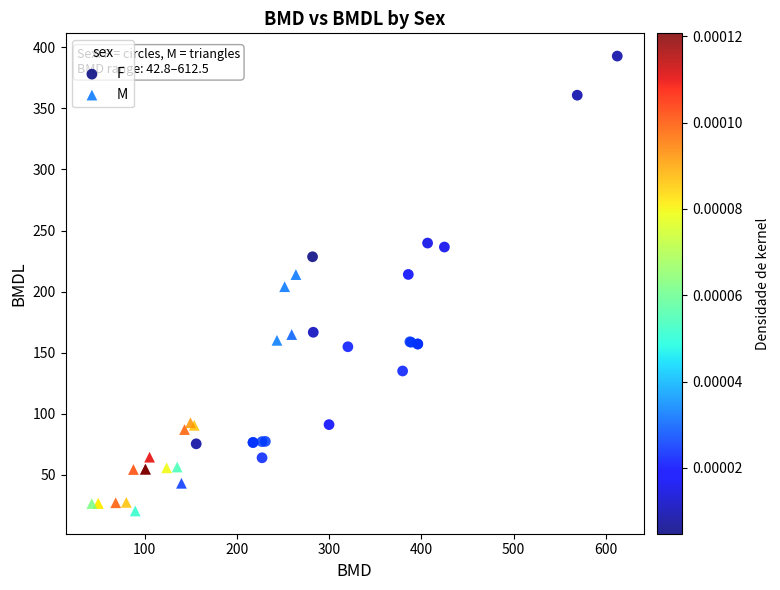

Which series has the largest Y range (max minus min)?

F